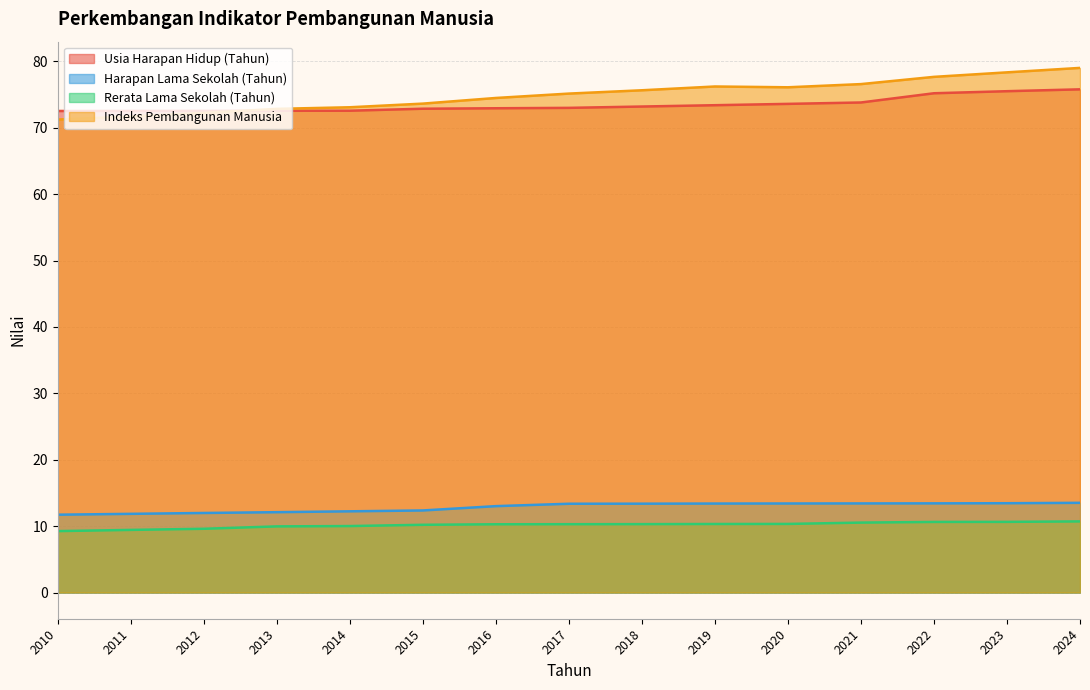

What is the total value across all series at 2019?

173.4